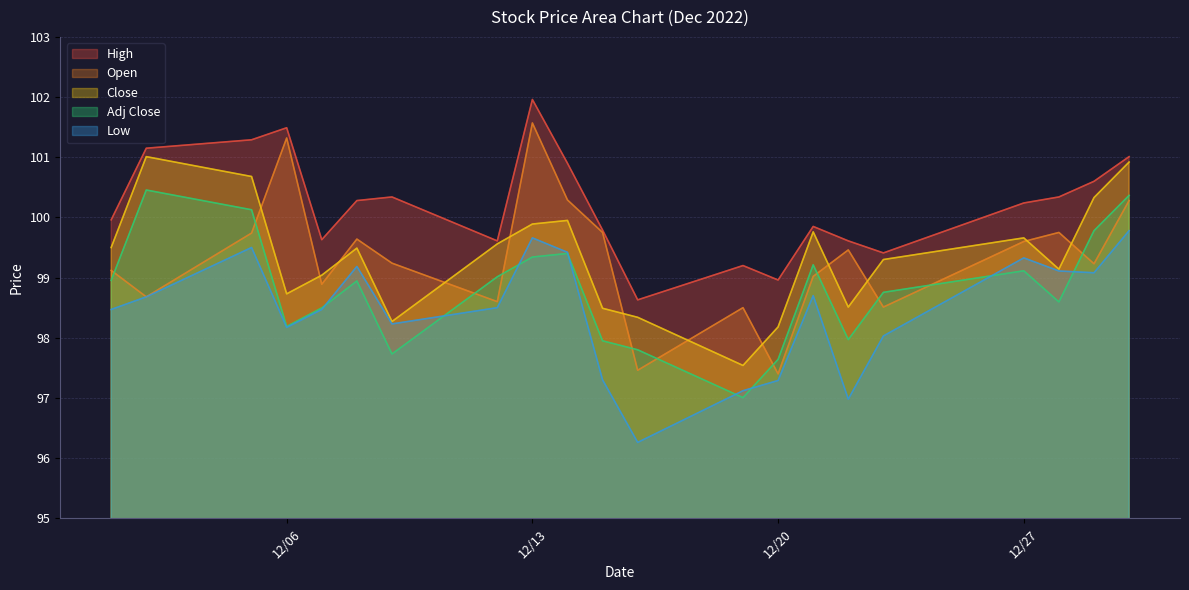

Which series has the widest spread of values?

Open